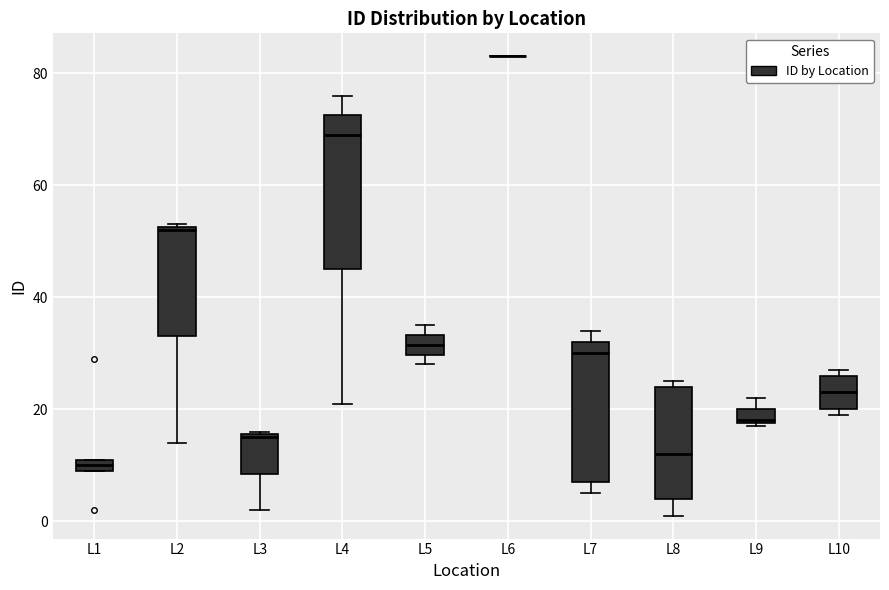

Where does the median line of the box for L5 sit on the y-axis? The values are not printed on the chart, so give them approximately, as read against the axis.

32